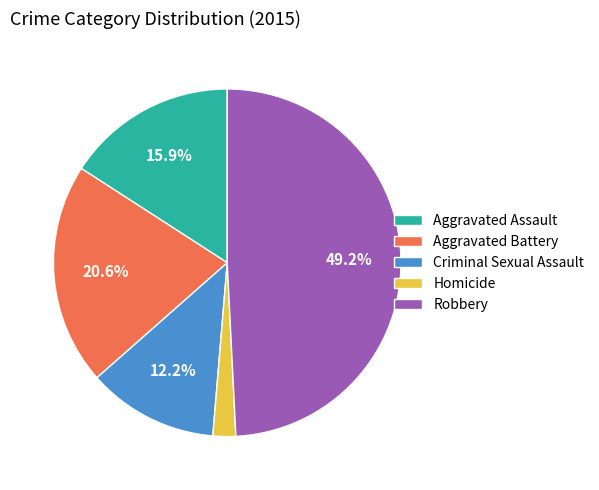

How many slices are in this pie chart?

5